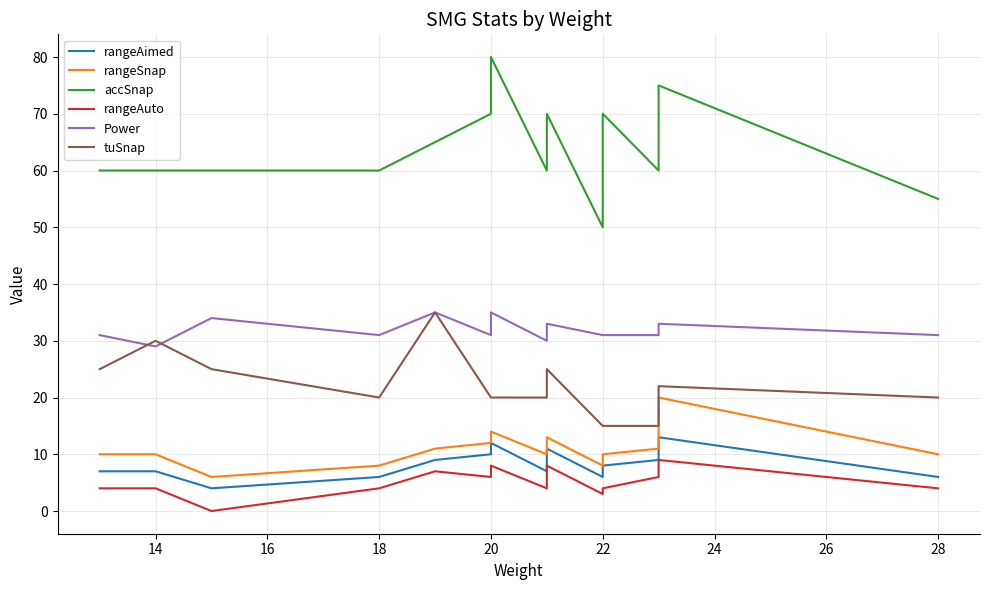

What is the total value across all series at 18?

129